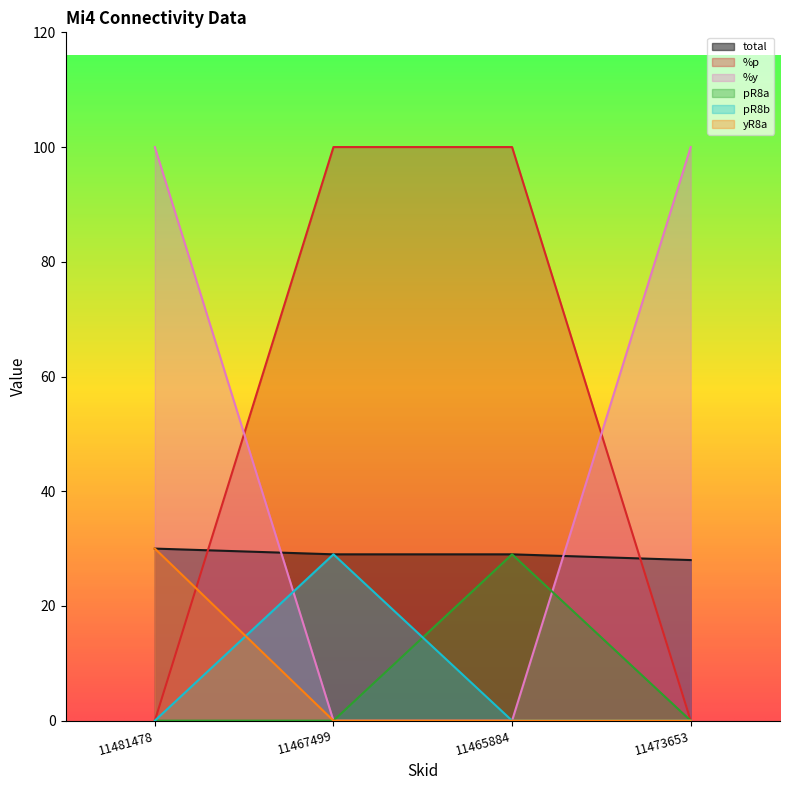

What is the total value across all series at 11465884?

158